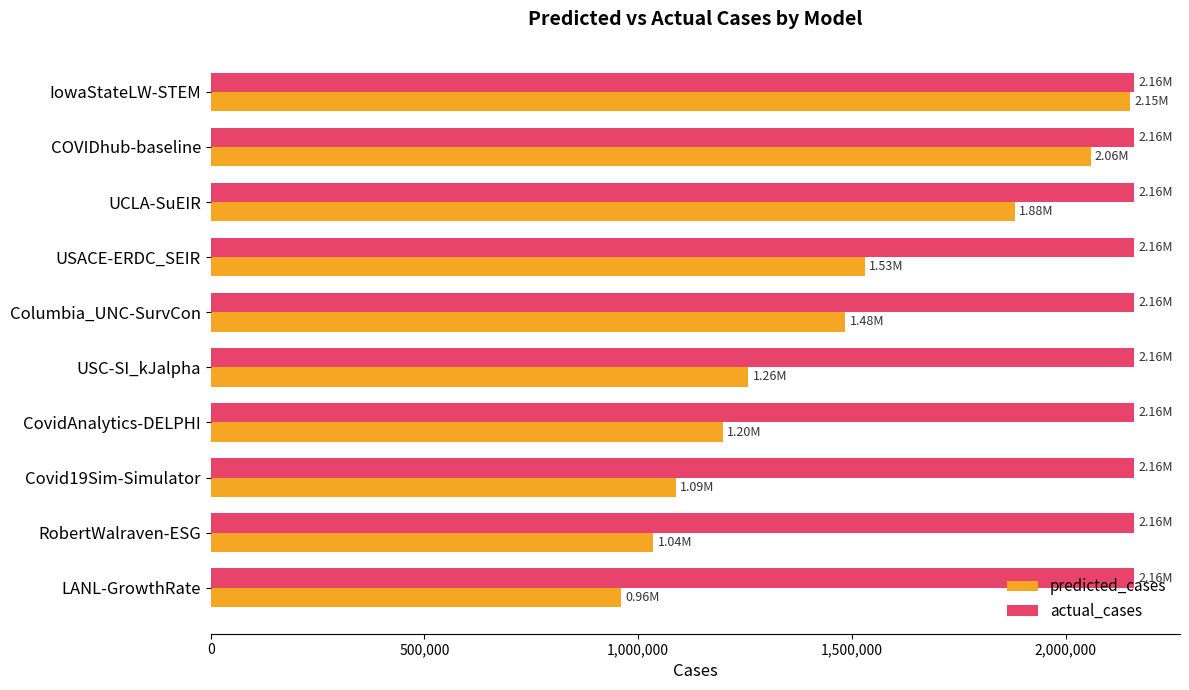

Which series has the largest total across all categories?

actual_cases